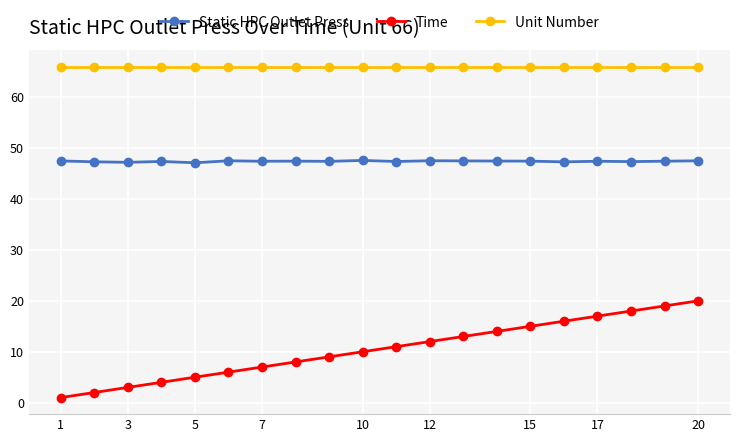

How many lines are shown in the chart?

3